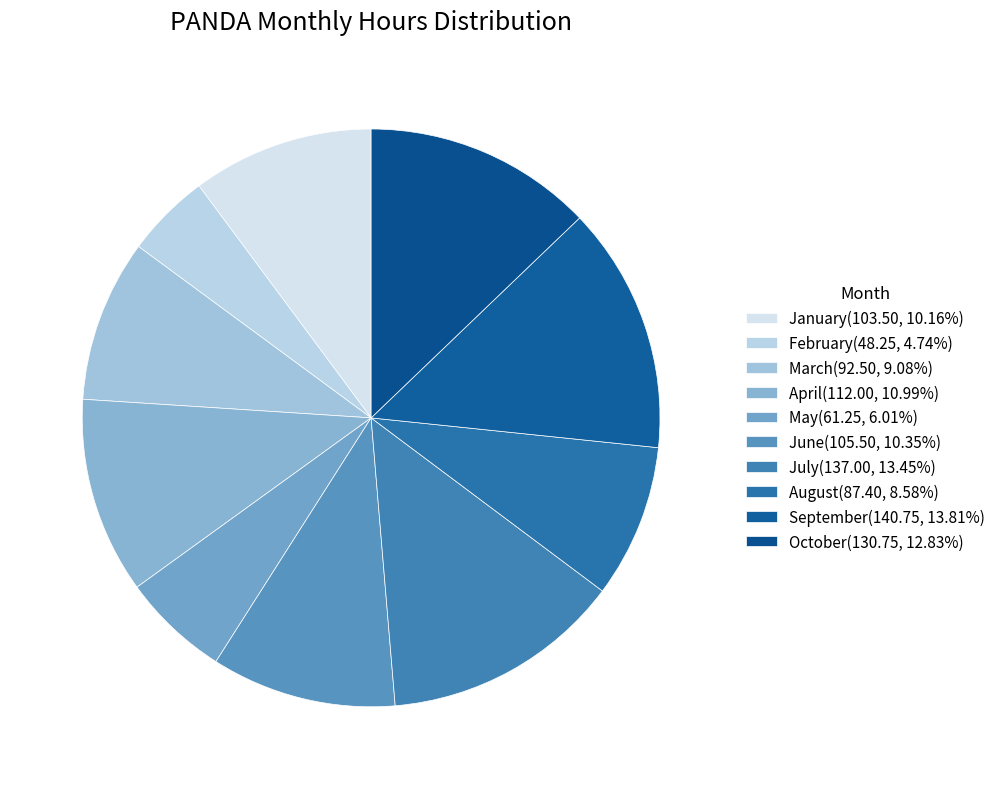

Rank the categories by value from lowest to highest.

February, May, August, March, January, June, April, October, July, September